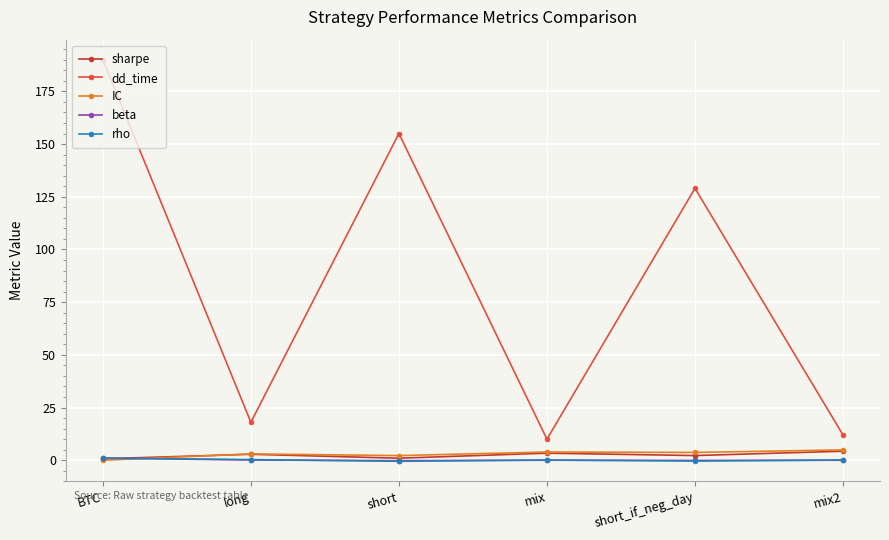

How many data points does each series have?

6